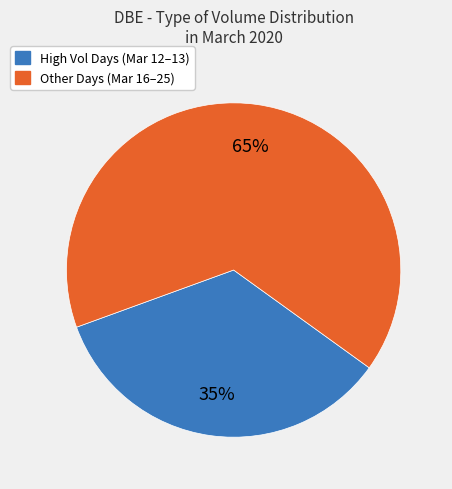

To the nearest percent, what is the average slice percentage?

50%